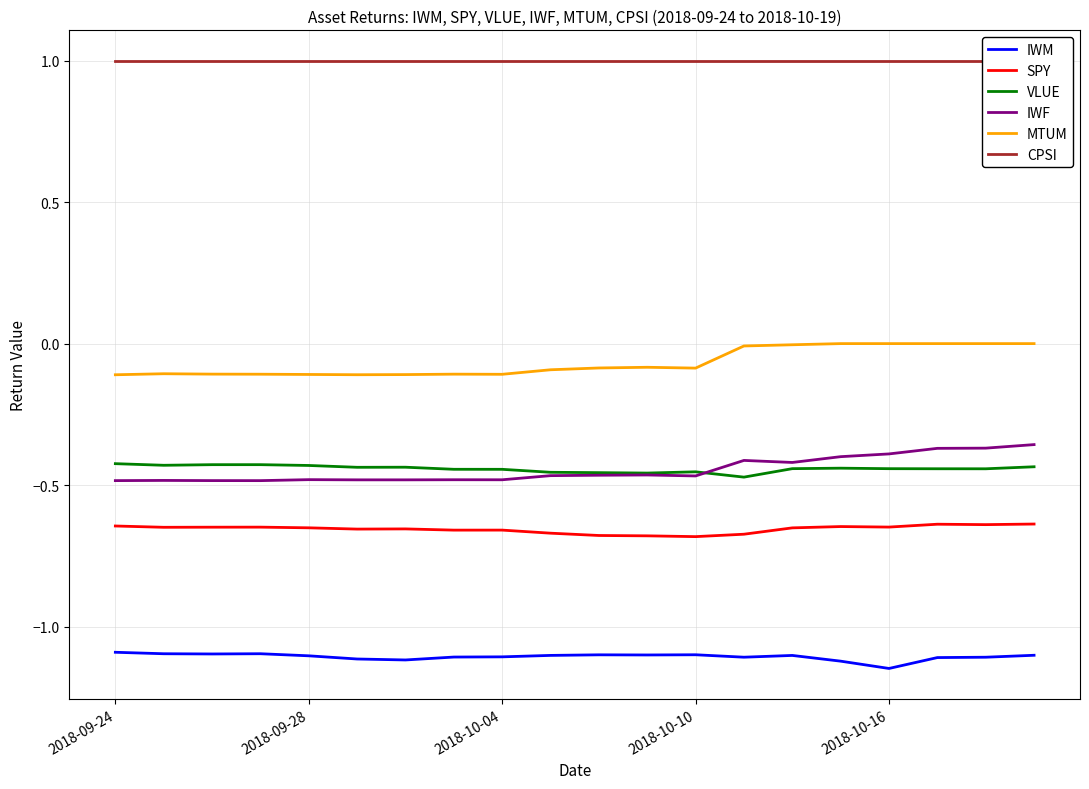

What is the difference between the maximum and minimum values in the MTUM series?

0.1